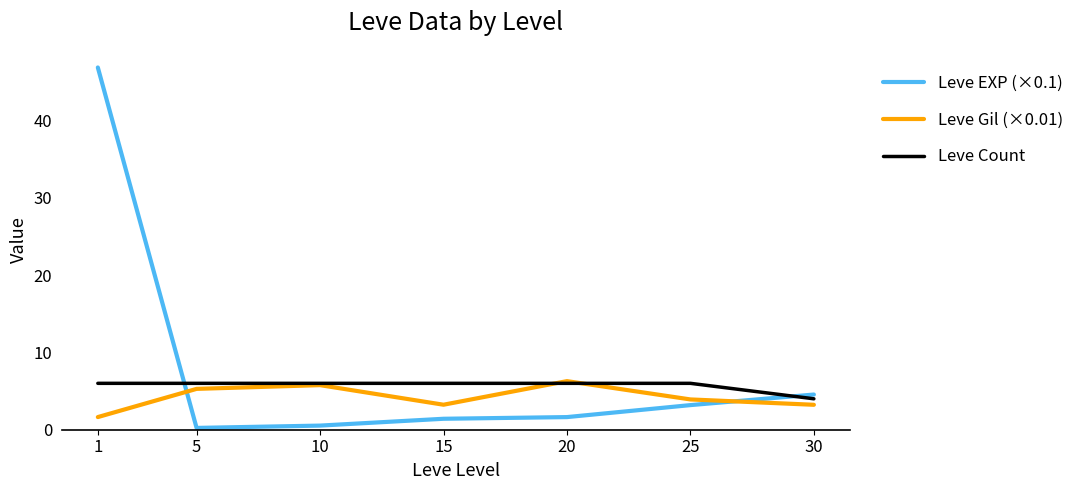

True or false: Leve Count and Leve EXP (×0.1) cross at least once.

True